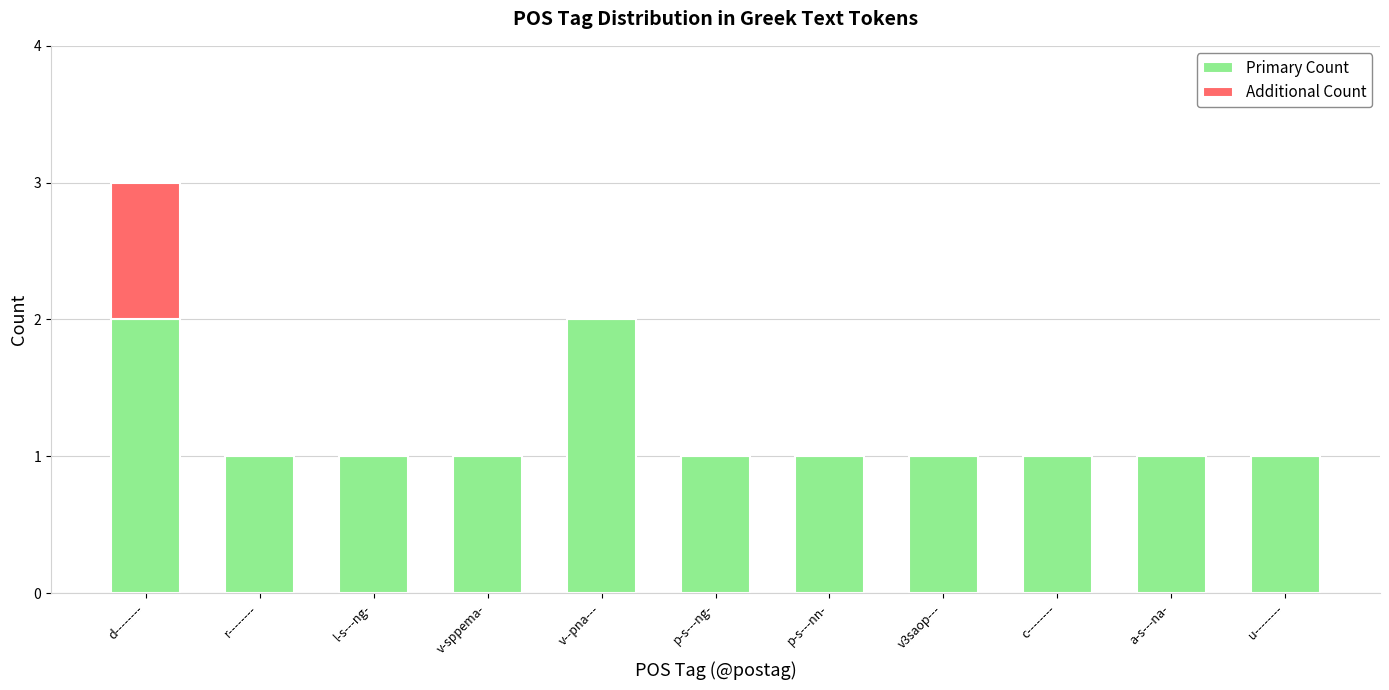

Is it true that Primary Count equals 1 at v-sppema-?

True